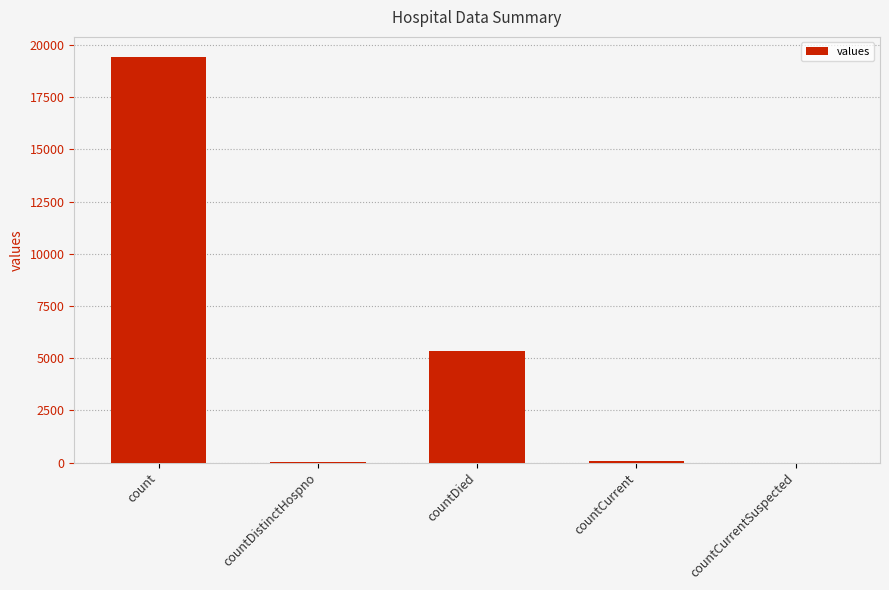

What is the difference between the values at count and countDistinctHospno?

19382